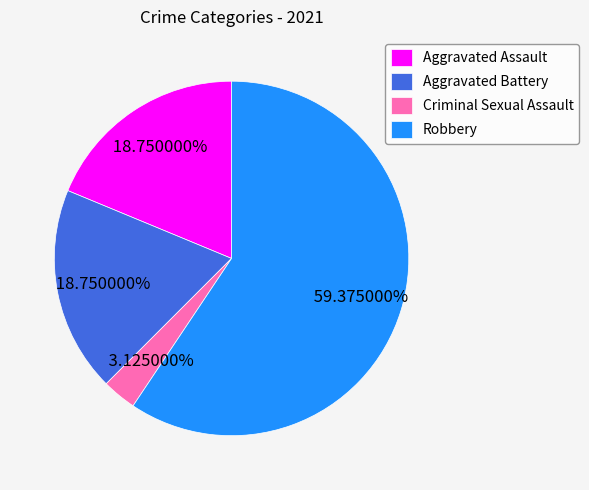

Count the number of slices in the pie.

4